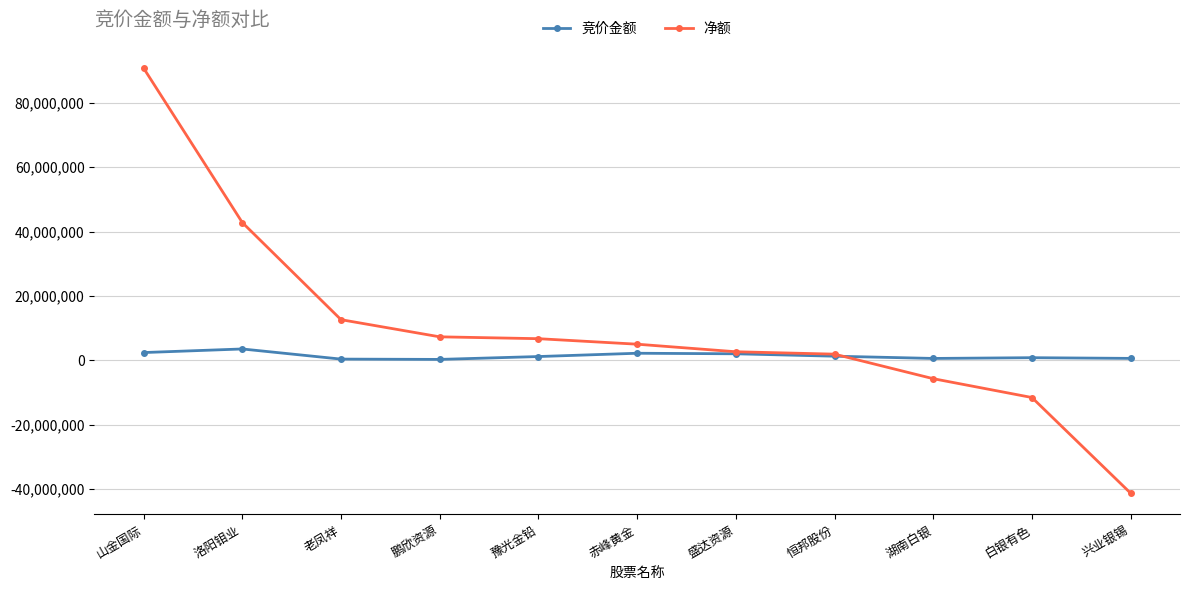

What is the label of the 5th point from the right?

盛达资源